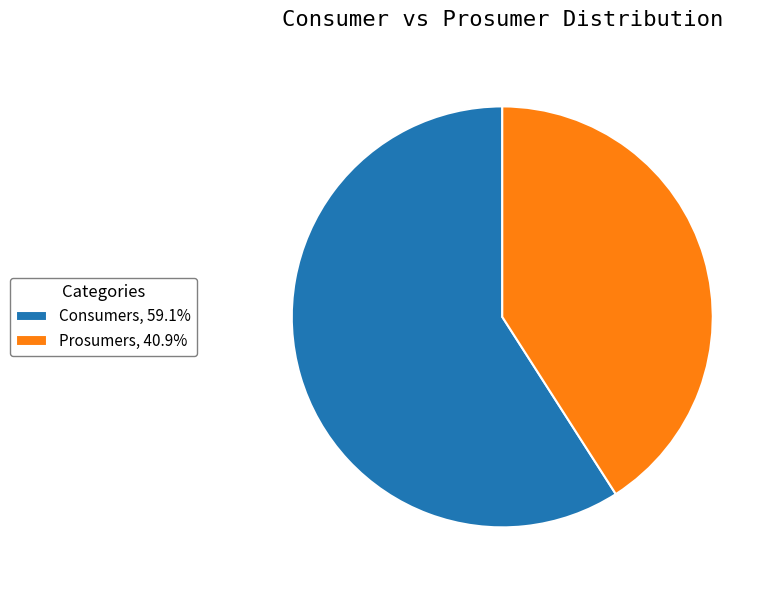

The Prosumers slice represents 52% of the pie. True or false?

False